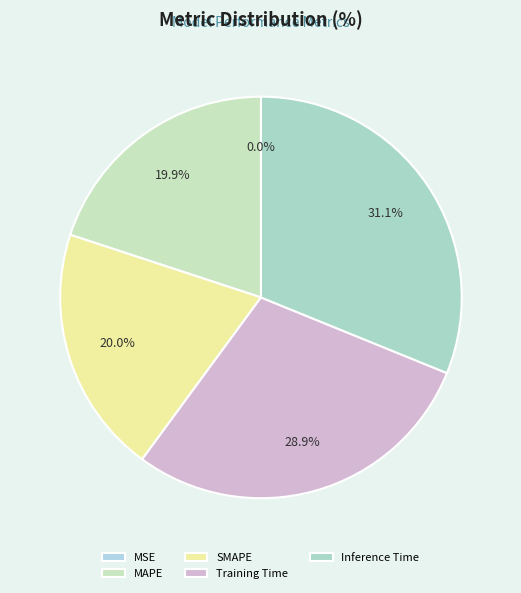

True or false: MSE accounts for 1% of the total.

False